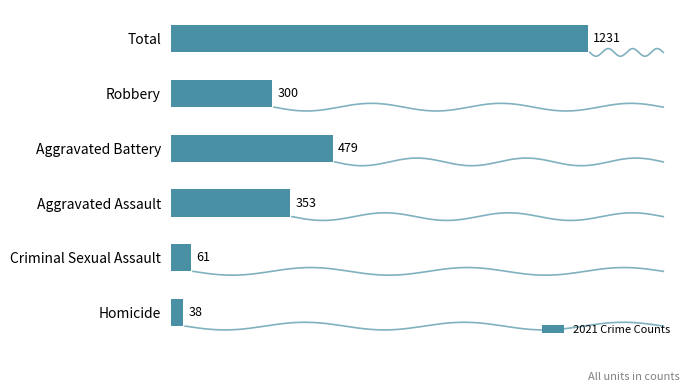

What is the average value?

410